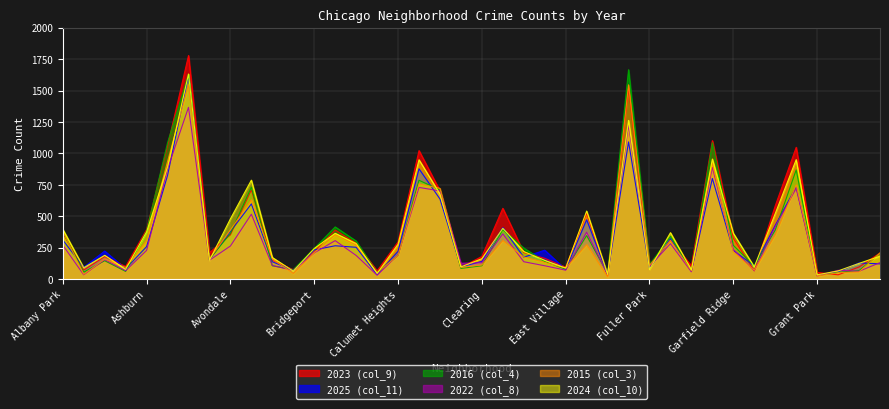

At which category is the sum across all series the highest?

Austin